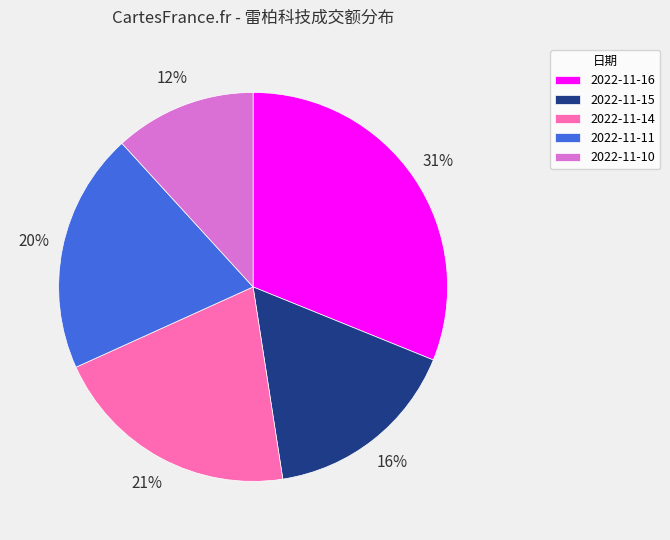

Which slice is the largest?

2022-11-16